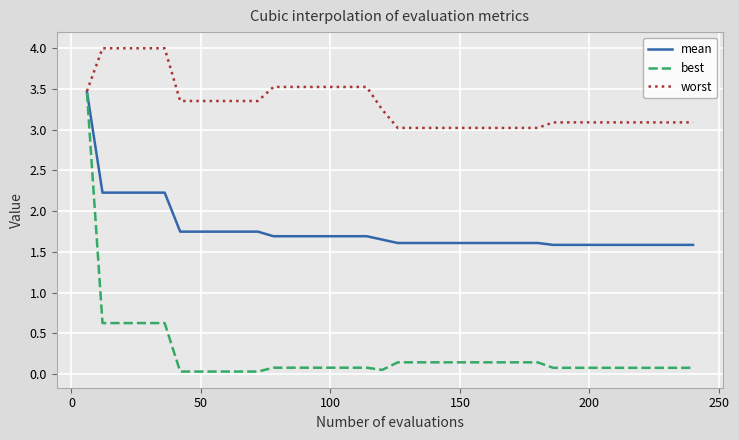

What is the maximum value shown in the chart?

4.0